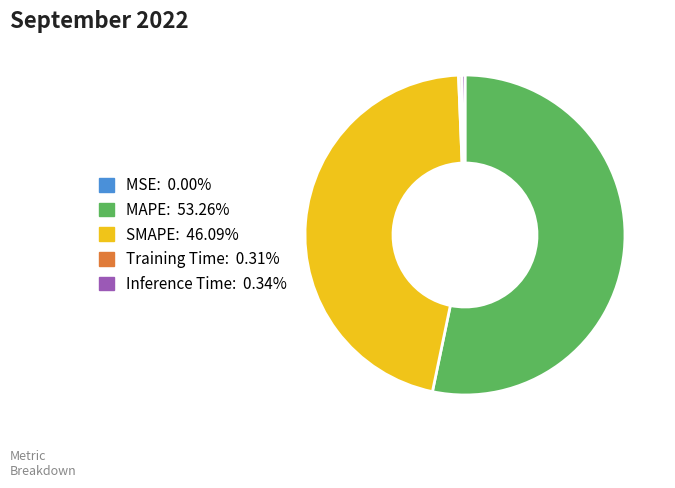

The SMAPE slice represents 38% of the pie. True or false?

False